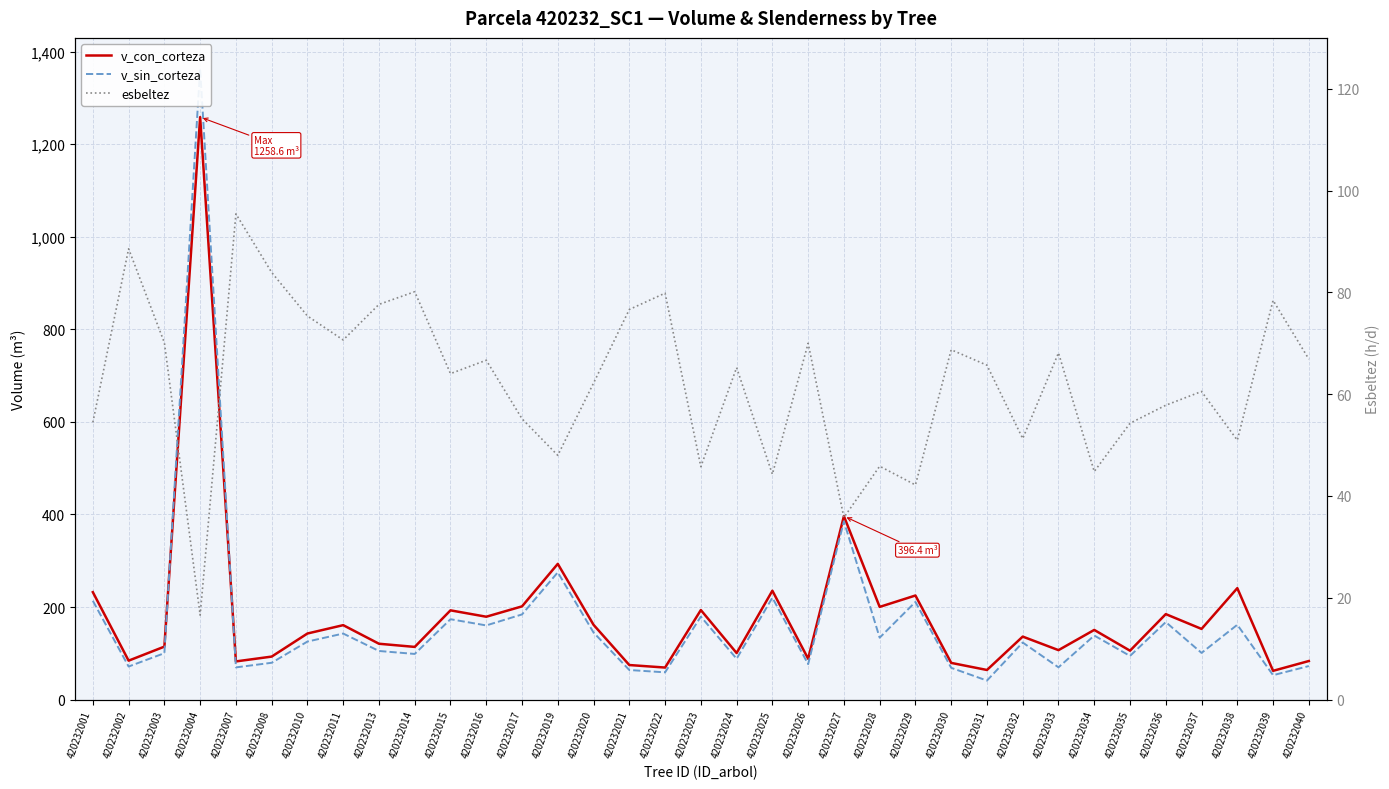

The esbeltez series shows 70.7 at 420232011. True or false?

True